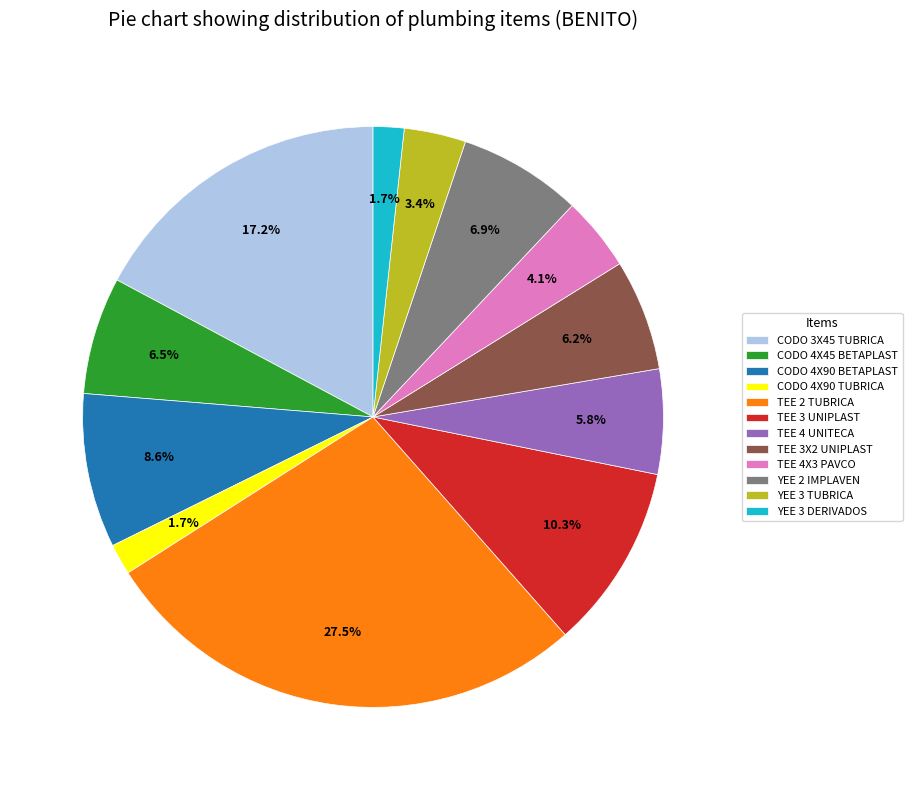

Is it true that TEE 4X3 PAVCO is 4% of the pie?

True